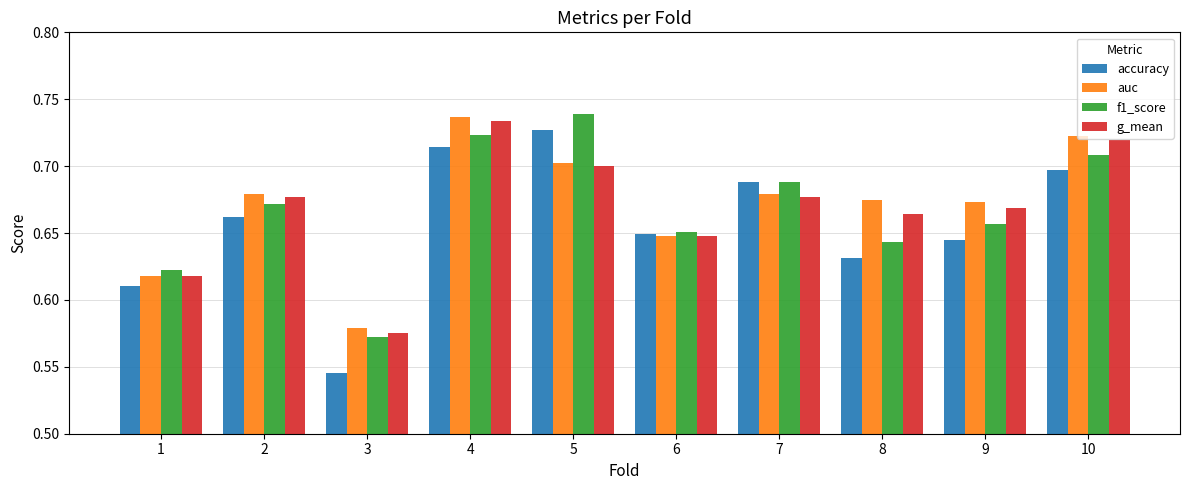

At 10, list the series in order from smallest to largest.

accuracy, f1_score, g_mean, auc